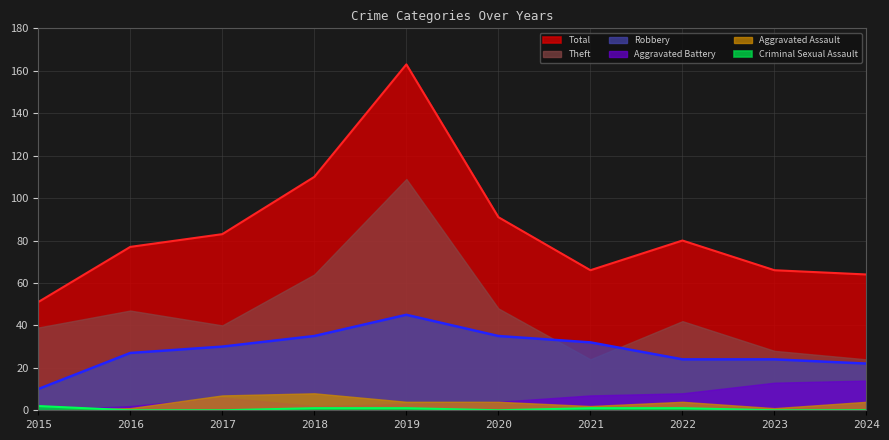

Where is Criminal Sexual Assault nearest to the value 1?

2018